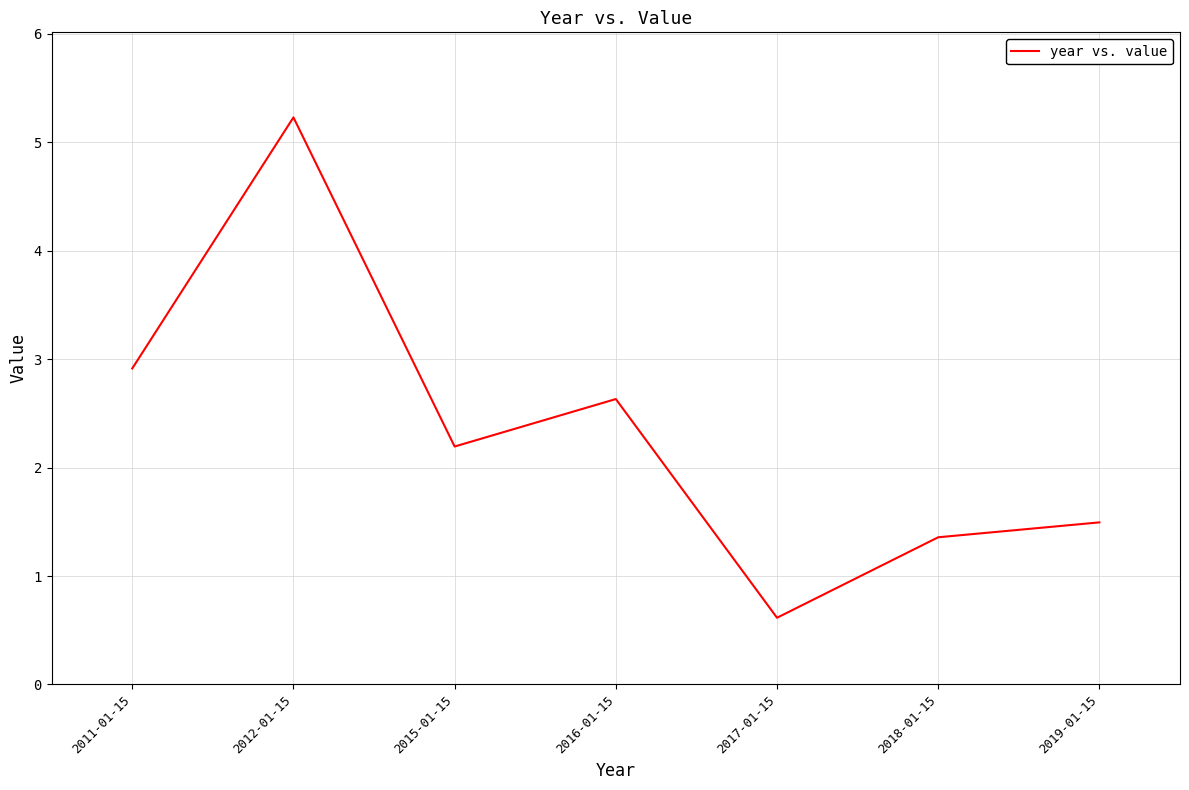

Where is the data nearest to the value 2?

2015-01-15